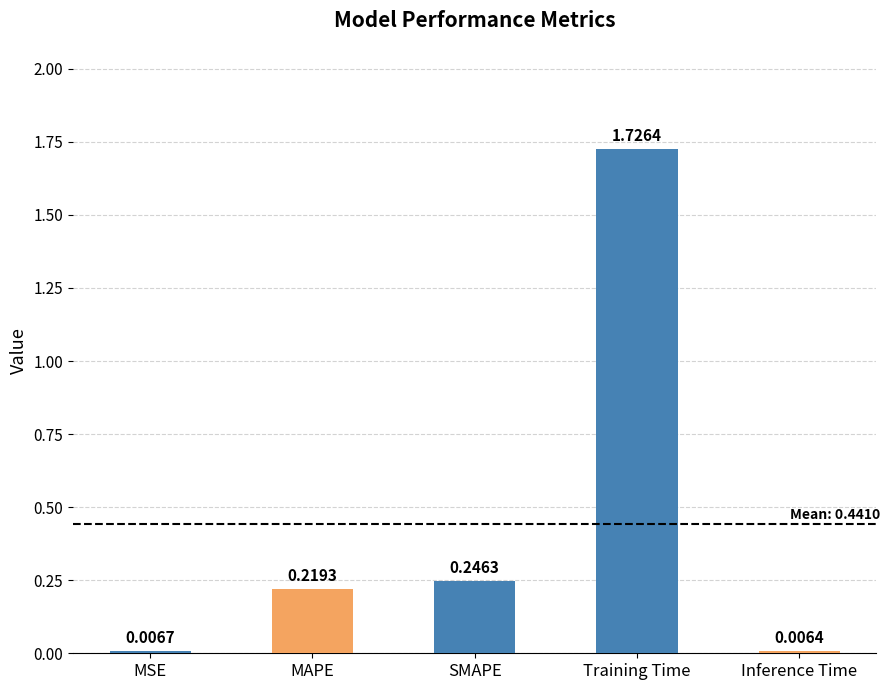

List the labels in order of value, largest first.

Training Time, SMAPE, MAPE, MSE, Inference Time